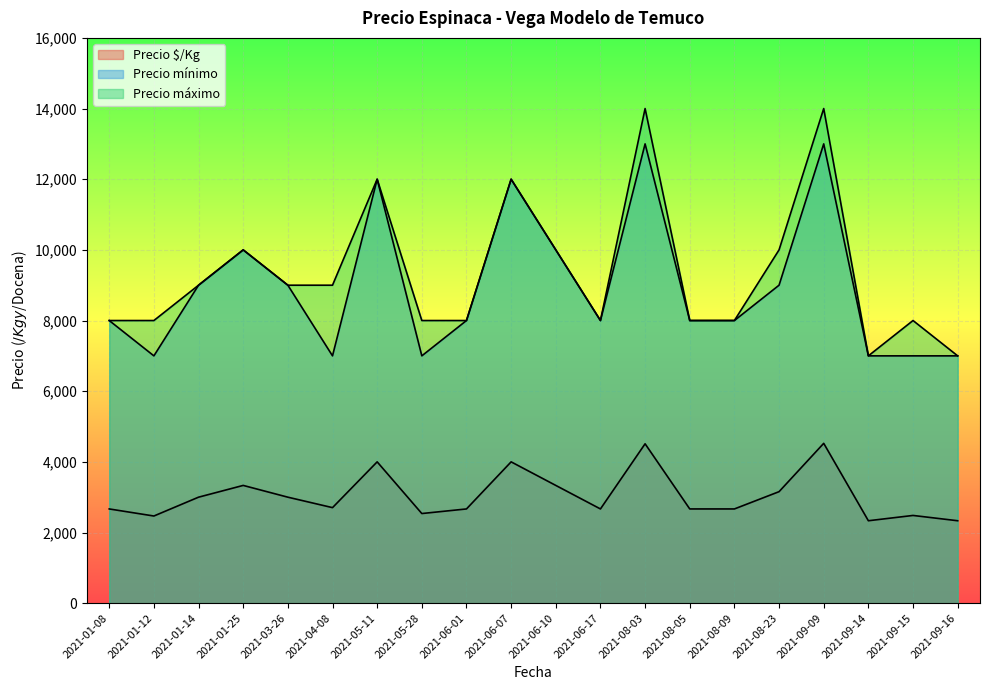

At how many categories does at least one series exceed 13231?

2